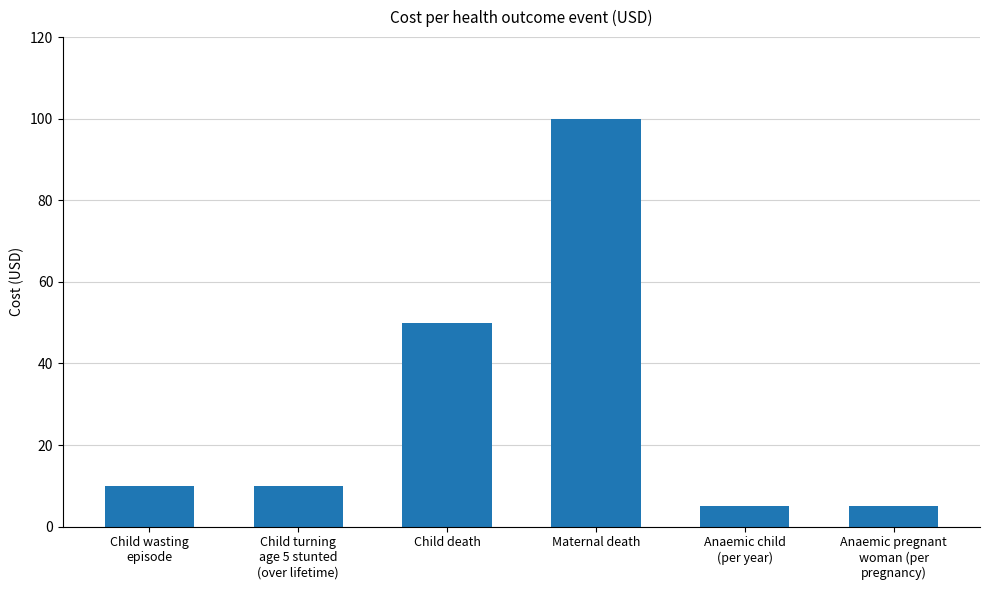

What is the label of the 5th bar from the left?

Anaemic child
(per year)